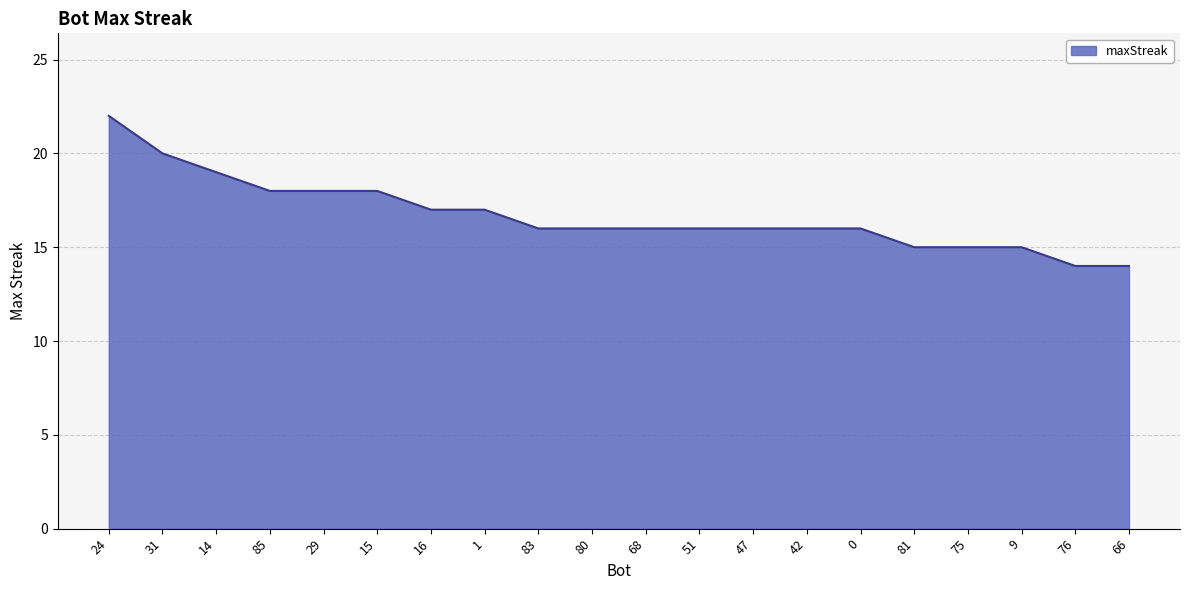

How many lines are shown in the chart?

1